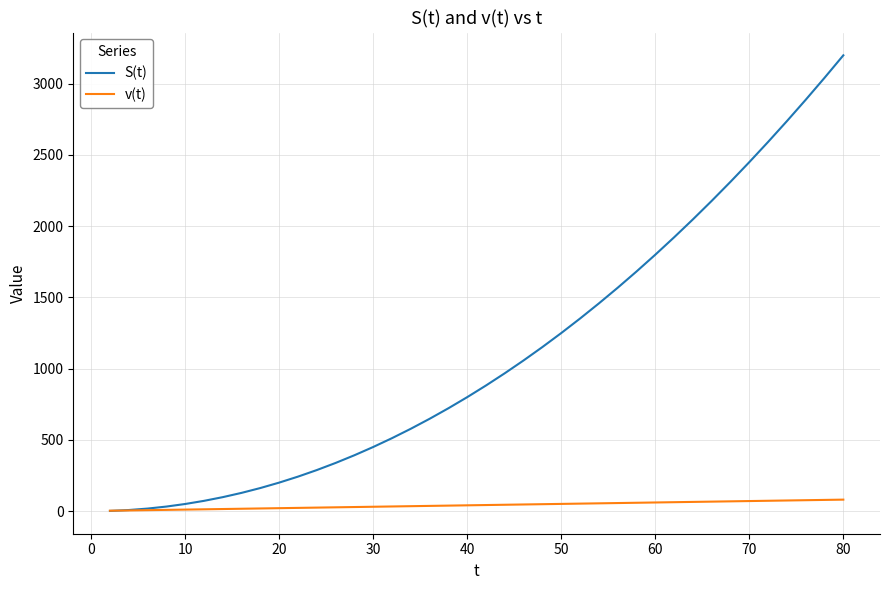

How many lines are shown in the chart?

2